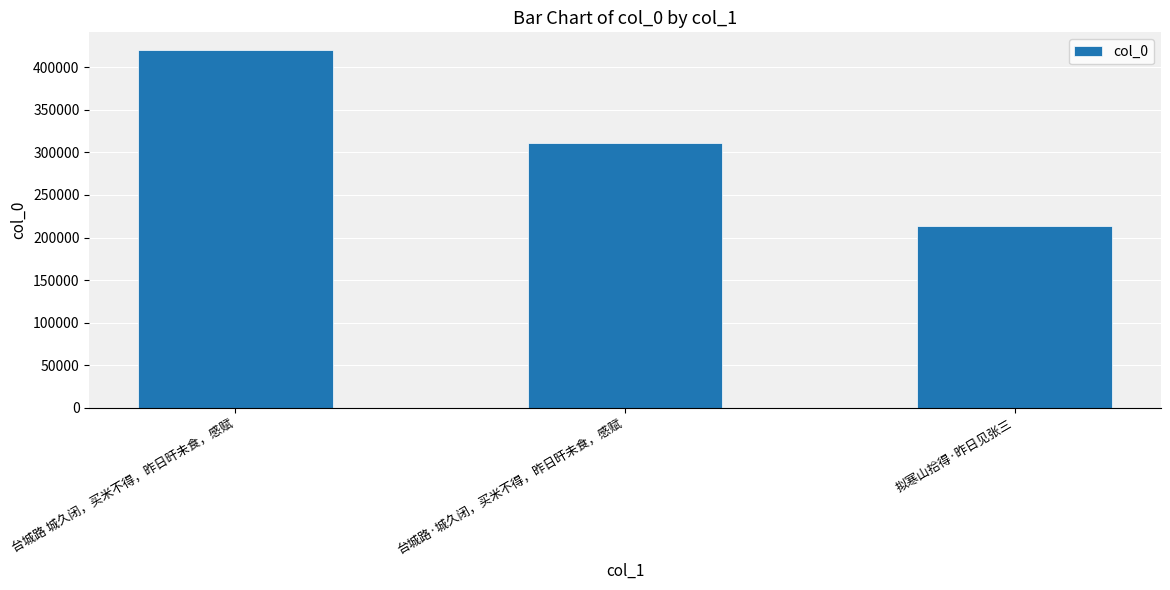

Between 拟寒山拾得·昨日见张三 and 台城路·城久闭，买米不得，昨日旰未食，感赋, which is larger?

台城路·城久闭，买米不得，昨日旰未食，感赋